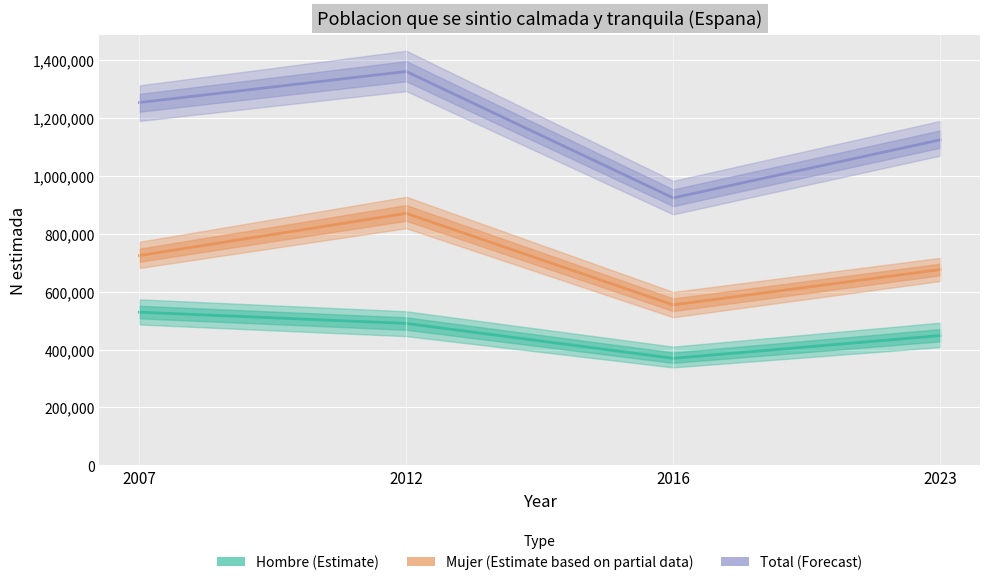

What is the highest value of the Mujer (Estimate based on partial data) series?

870387